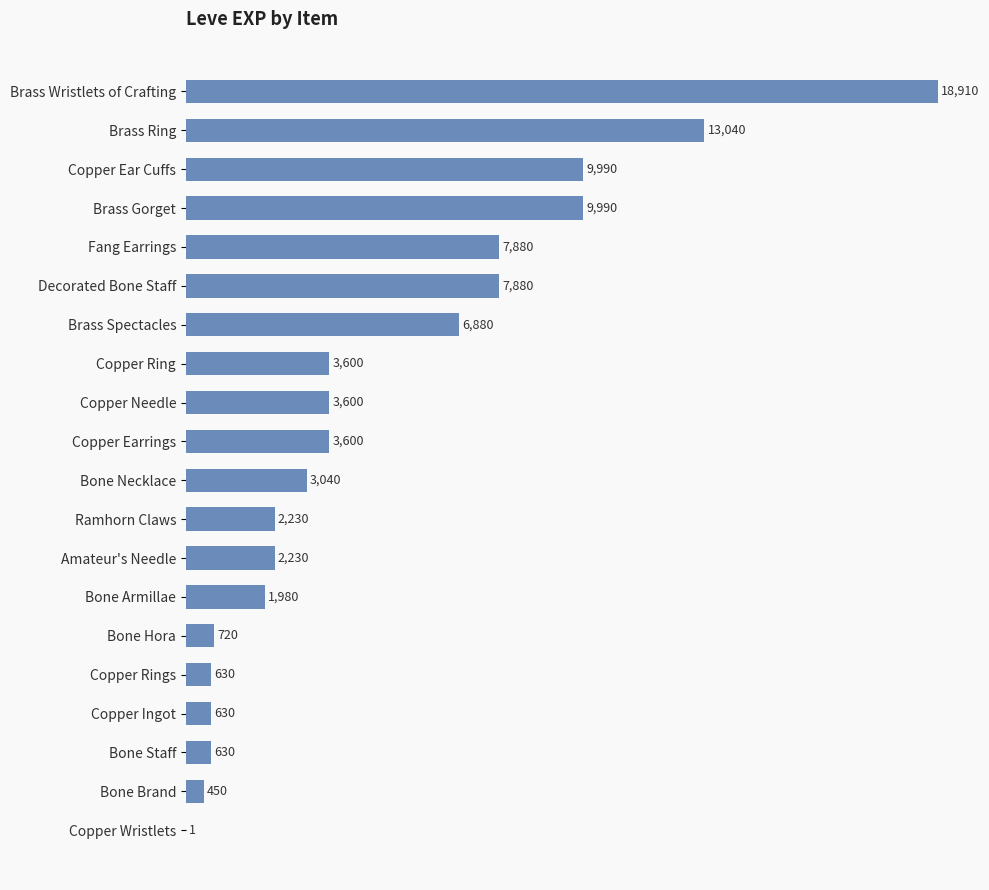

What is the sum of all values?

97911